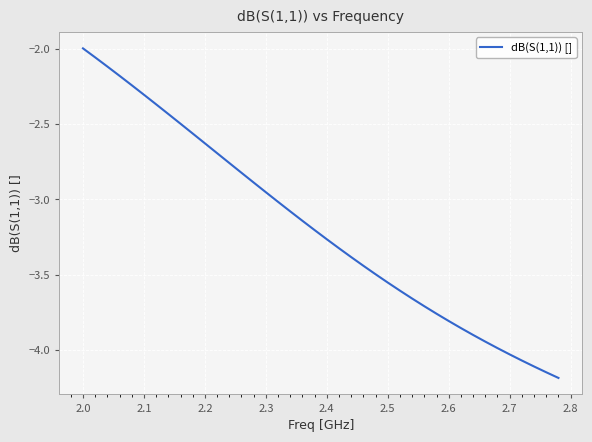

How many series are shown in this chart?

1